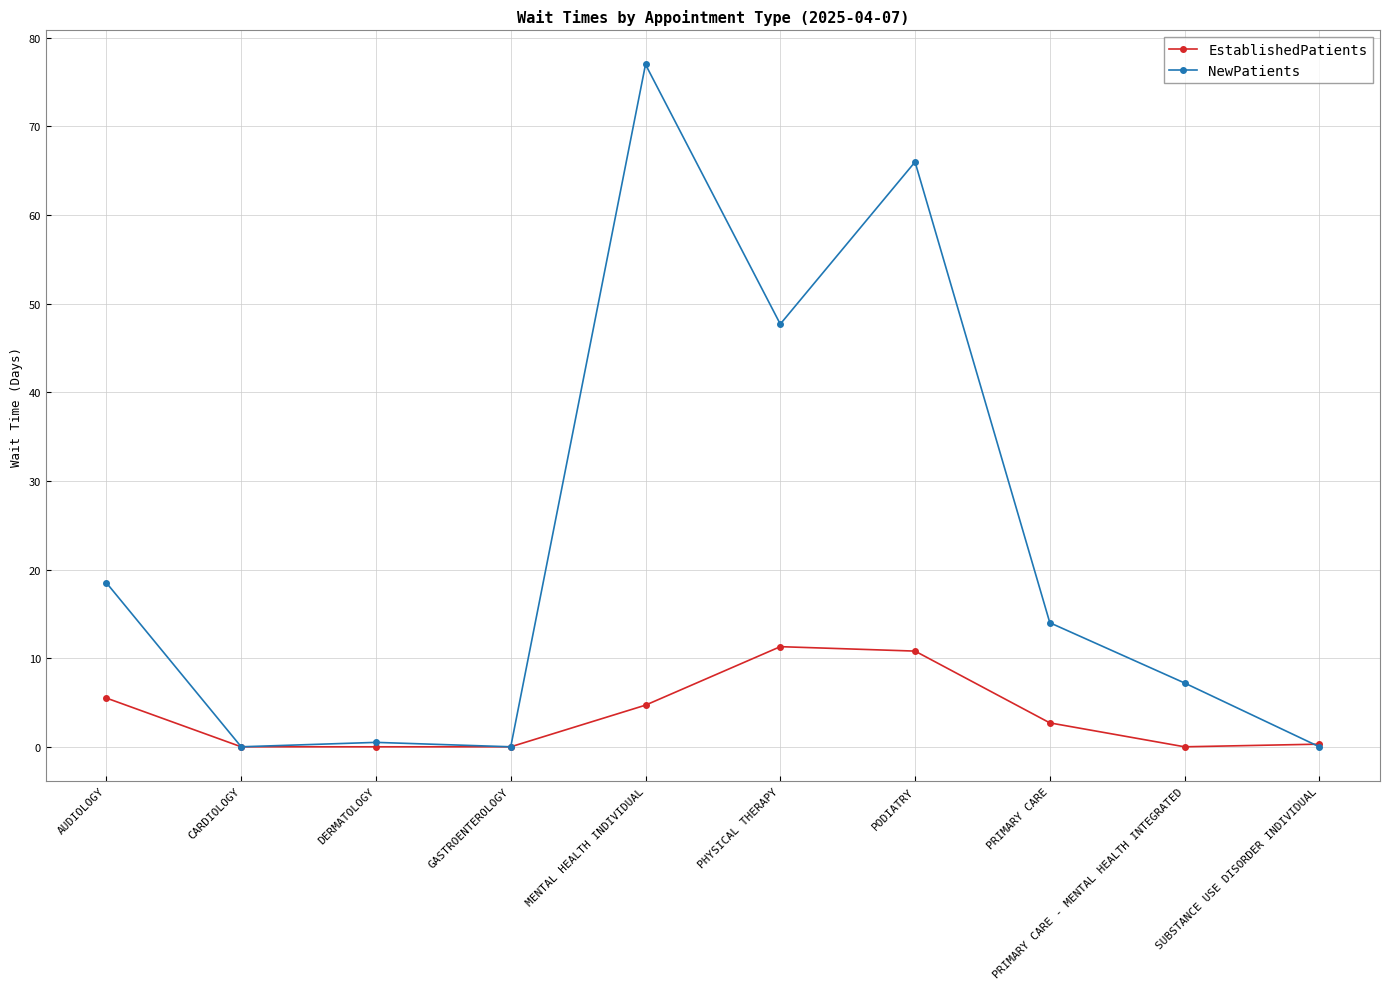

What is the label of the 3rd point from the right?

PRIMARY CARE